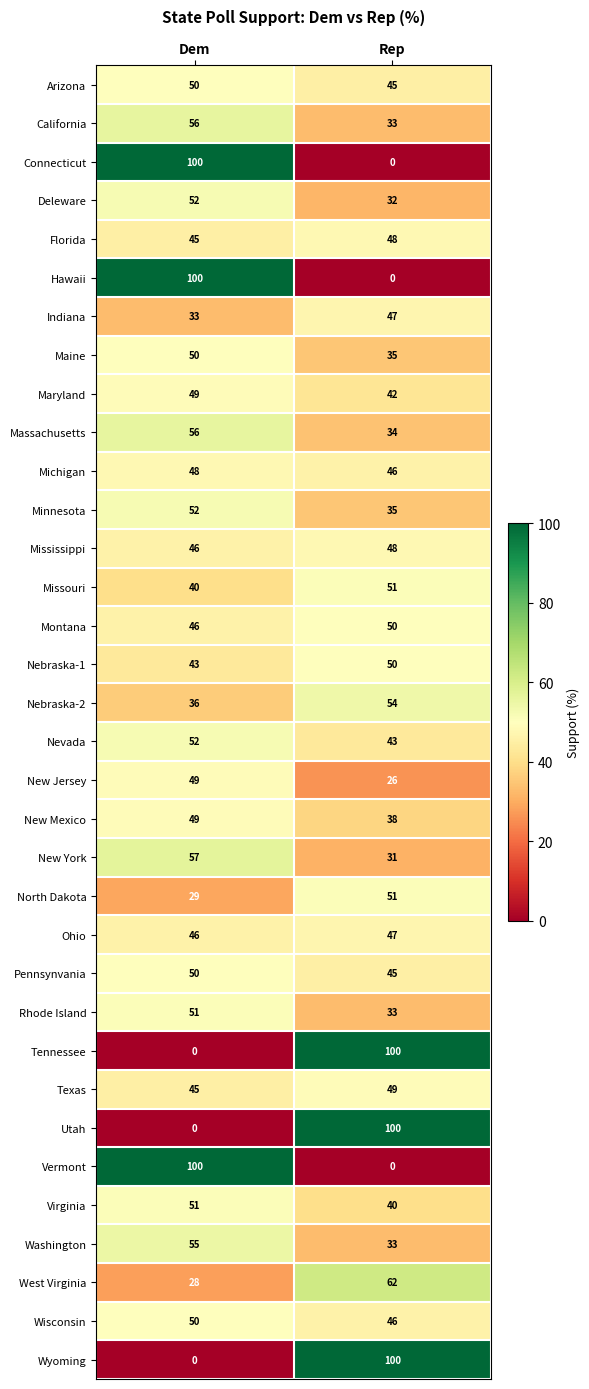

The Arizona series shows 45 at Rep. True or false?

True